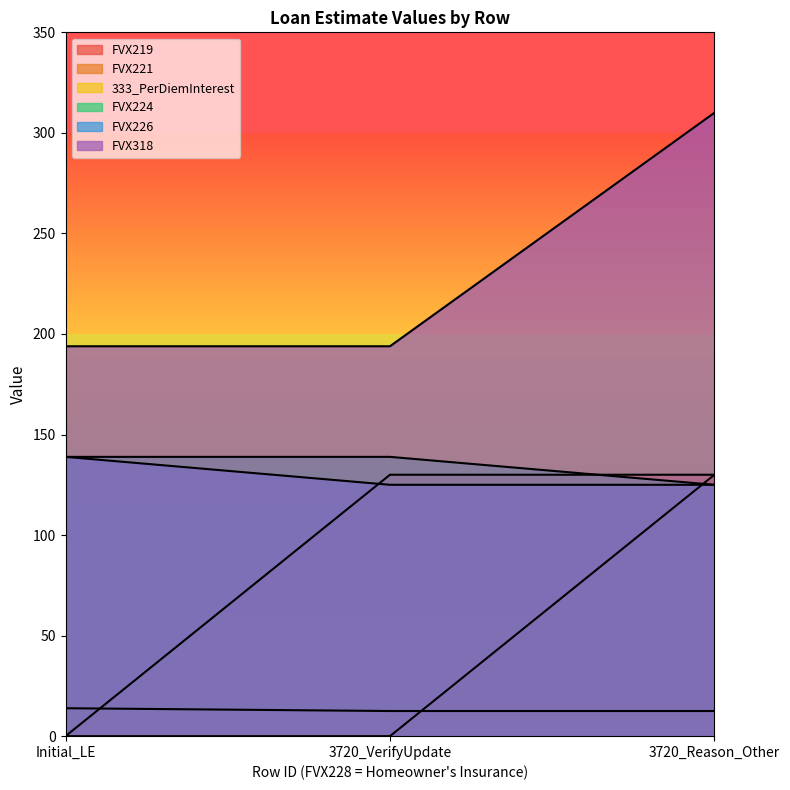

What are all the series names shown in the legend?

FVX219, FVX221, 333_PerDiemInterest, FVX224, FVX226, FVX318